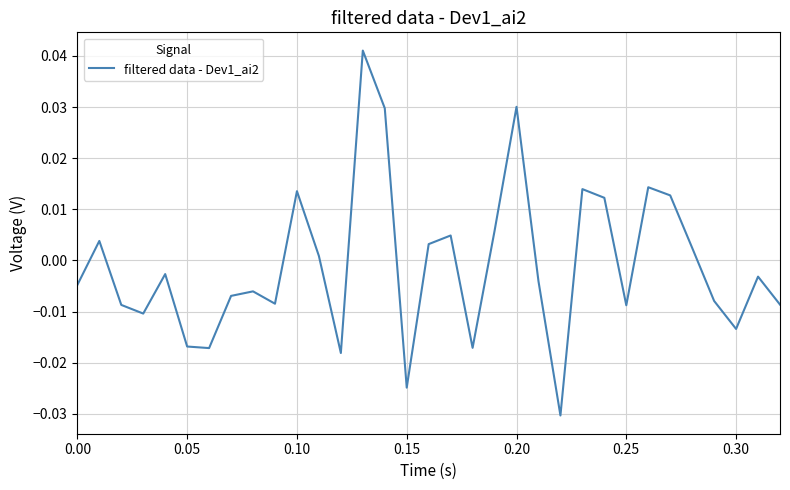

How many lines are shown in the chart?

1